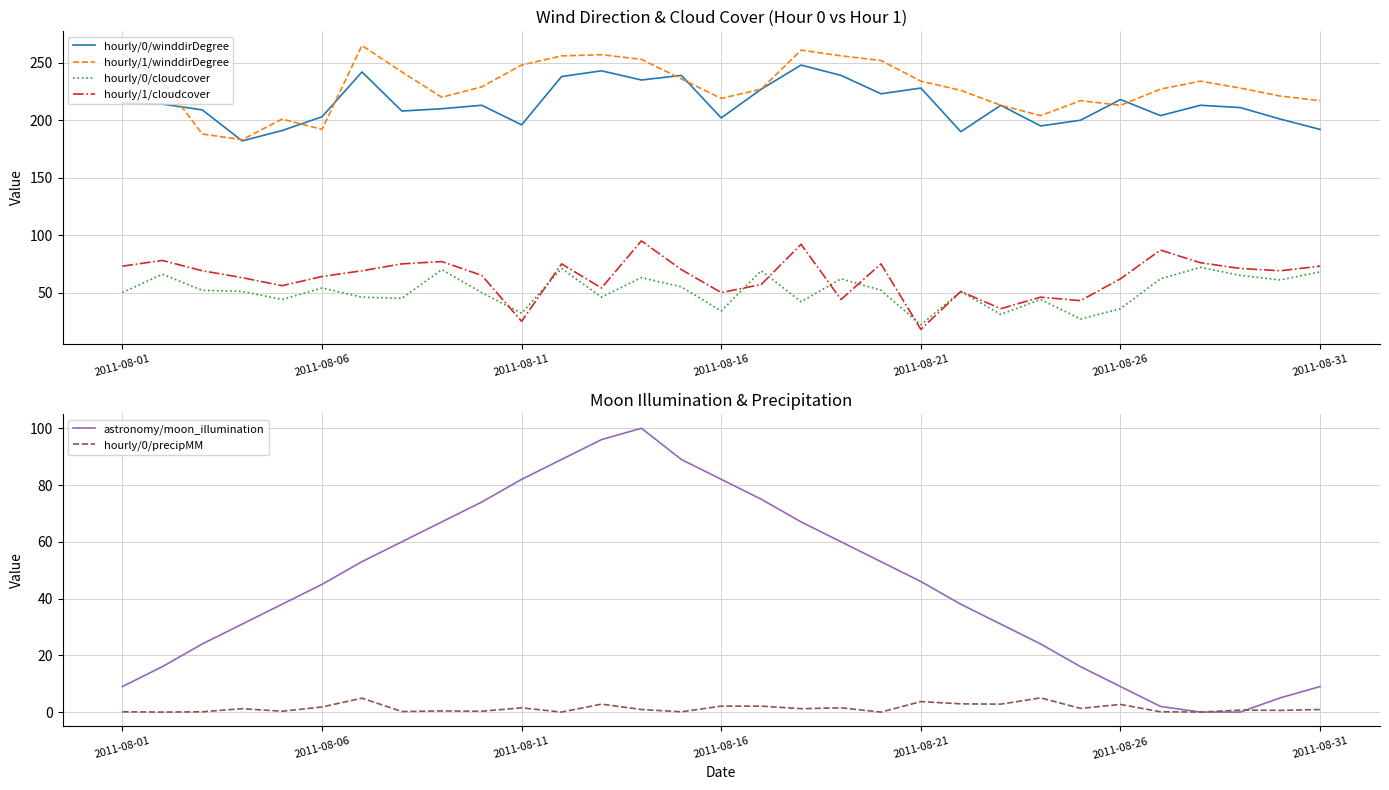

True or false: hourly/1/winddirDegree and hourly/1/cloudcover intersect in this chart.

False